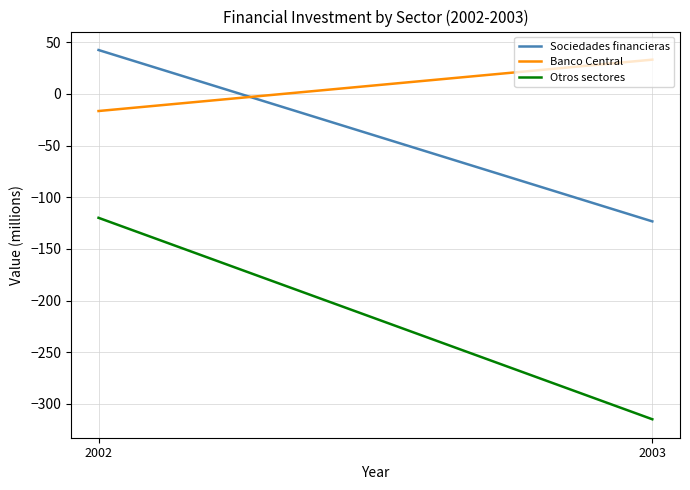

Where does the Sociedades financieras series first go above 42?

2002